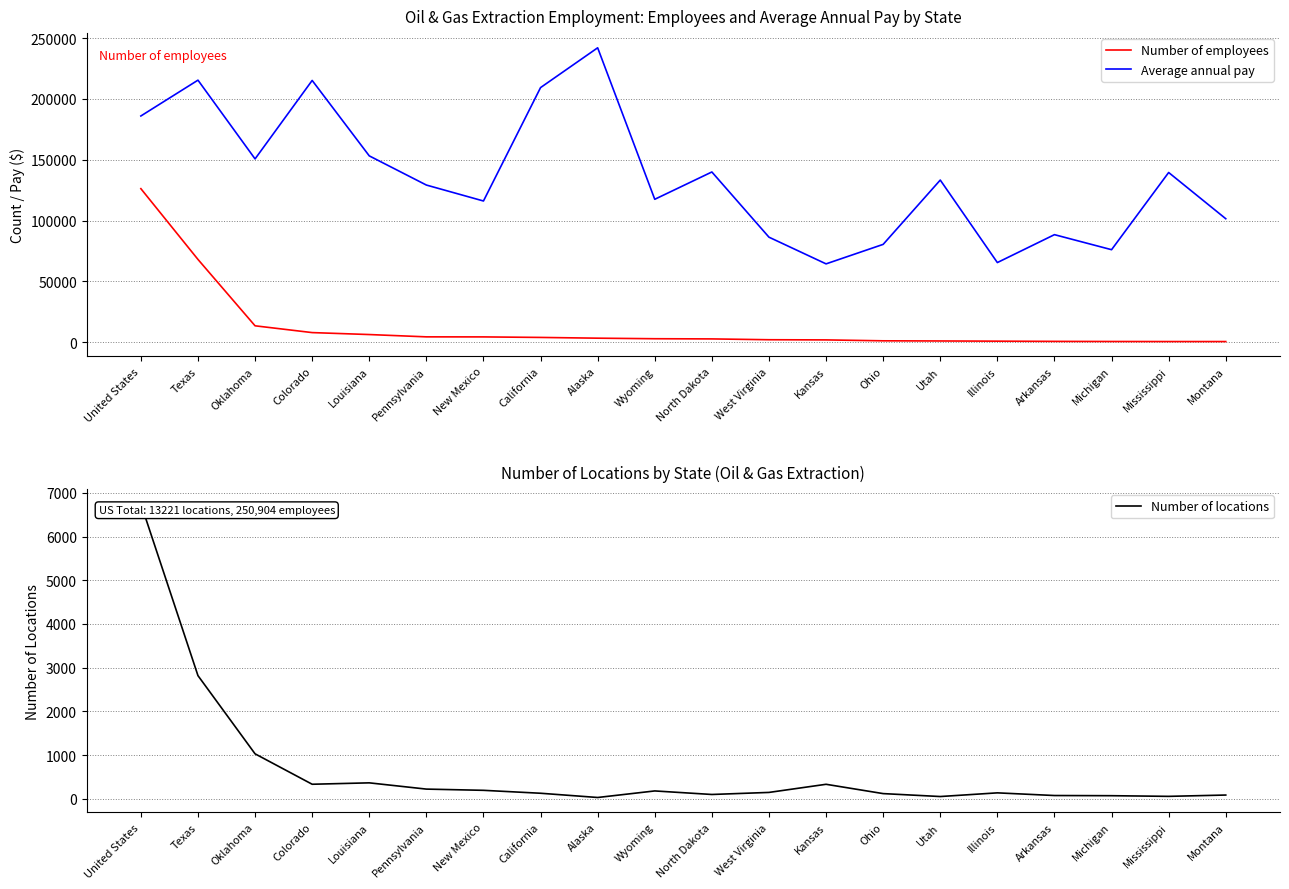

Which series has the widest spread of values?

Average annual pay